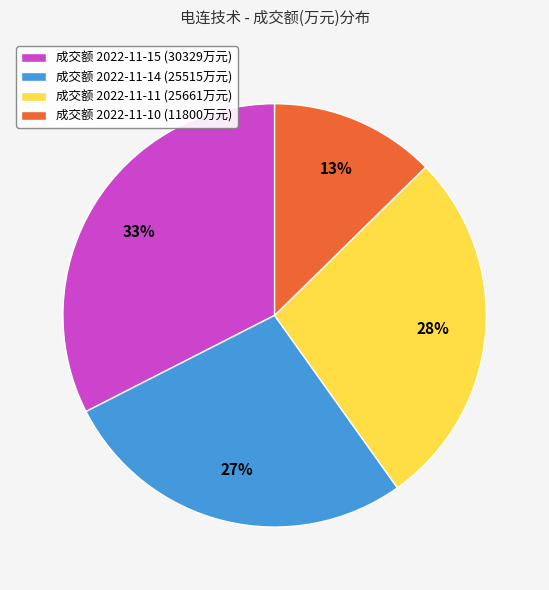

Does any single category account for the majority?

No